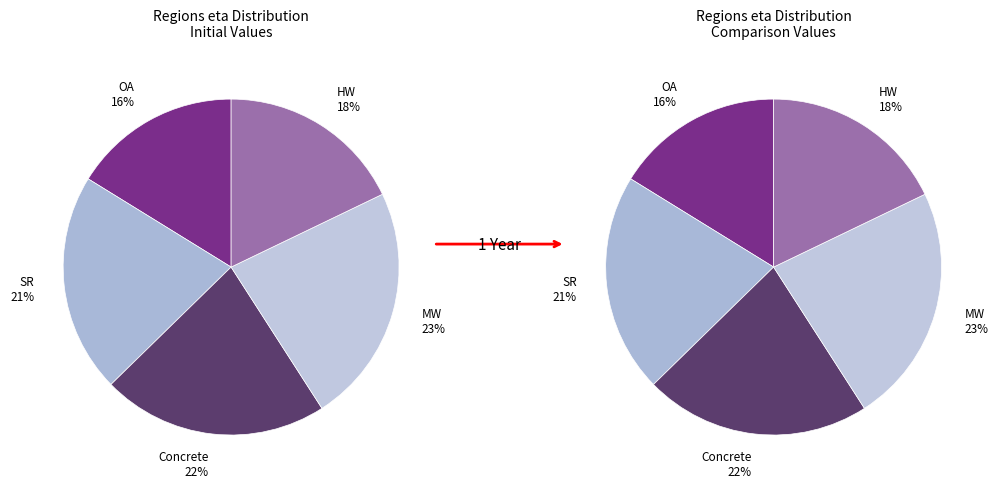

Combined, do HW and OA account for over 50%?

No